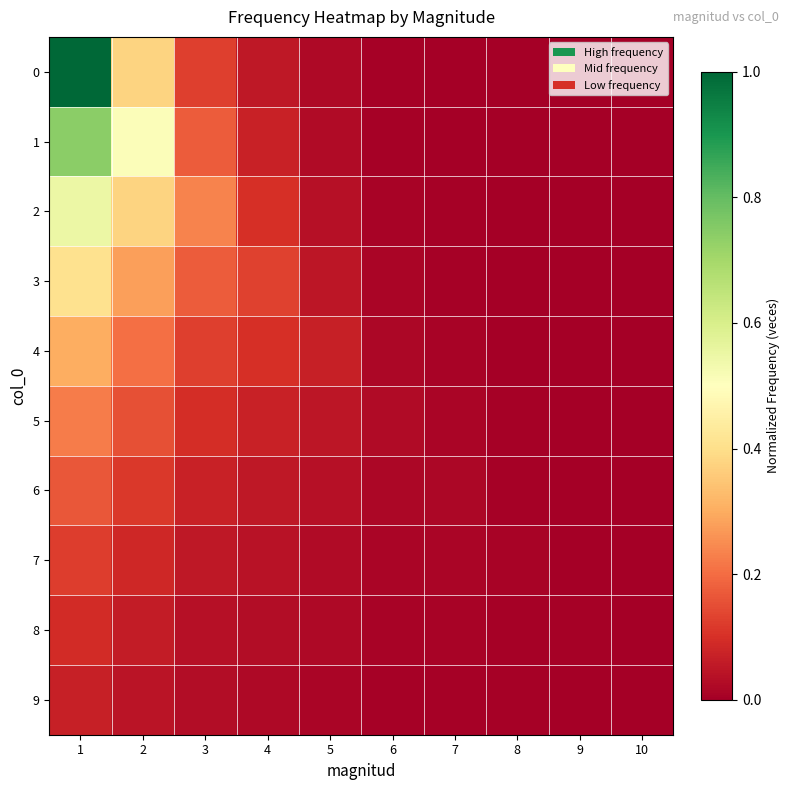

Reading left to right, extract all data points from this chart.

0: 1=1.0	2=0.4	3=0.1	4=0.1	5=0.0	6=0.0	7=0.0	8=0.0	9=0.0	10=0.0
1: 1=0.7	2=0.5	3=0.2	4=0.1	5=0.0	6=0.0	7=0.0	8=0.0	9=0.0	10=0.0
2: 1=0.5	2=0.4	3=0.2	4=0.1	5=0.0	6=0.0	7=0.0	8=0.0	9=0.0	10=0.0
3: 1=0.4	2=0.3	3=0.2	4=0.1	5=0.0	6=0.0	7=0.0	8=0.0	9=0.0	10=0.0
4: 1=0.3	2=0.2	3=0.1	4=0.1	5=0.1	6=0.0	7=0.0	8=0.0	9=0.0	10=0.0
5: 1=0.2	2=0.2	3=0.1	4=0.1	5=0.0	6=0.0	7=0.0	8=0.0	9=0.0	10=0.0
6: 1=0.2	2=0.1	3=0.1	4=0.1	5=0.0	6=0.0	7=0.0	8=0.0	9=0.0	10=0.0
7: 1=0.1	2=0.1	3=0.1	4=0.0	5=0.0	6=0.0	7=0.0	8=0.0	9=0.0	10=0.0
8: 1=0.1	2=0.1	3=0.0	4=0.0	5=0.0	6=0.0	7=0.0	8=0.0	9=0.0	10=0.0
9: 1=0.1	2=0.0	3=0.0	4=0.0	5=0.0	6=0.0	7=0.0	8=0.0	9=0.0	10=0.0